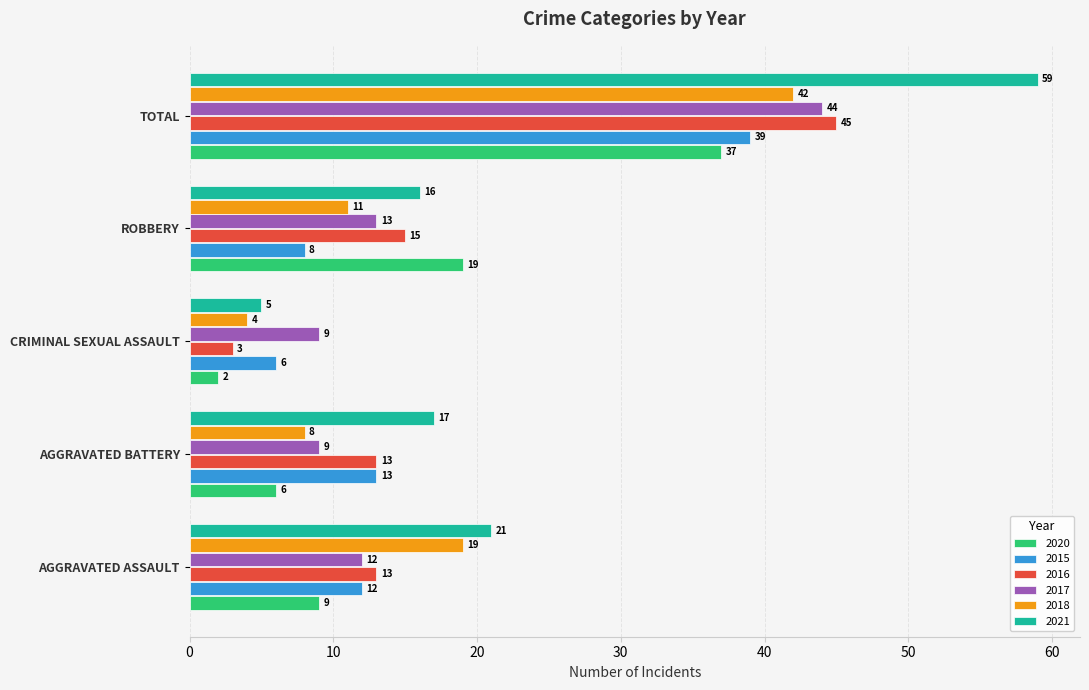

Is the value of 2021 at ROBBERY greater than the value of 2015 at AGGRAVATED BATTERY?

Yes